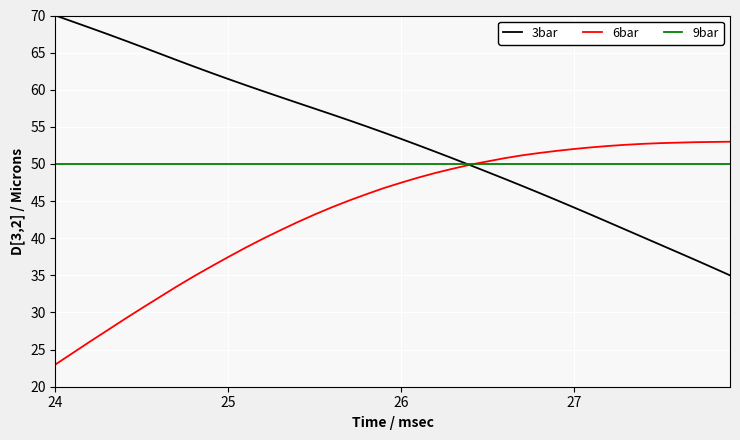

True or false: 6bar and 3bar cross at least once.

True